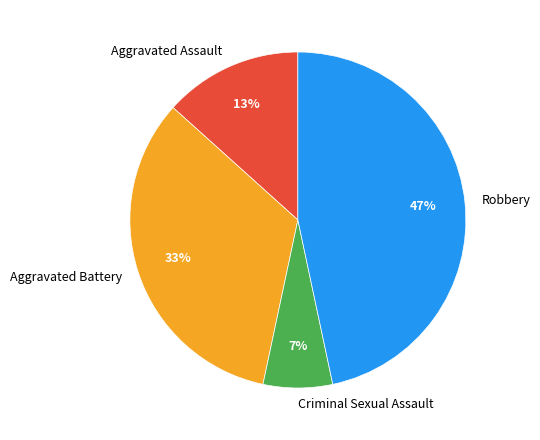

What is the smallest slice in the pie chart?

Criminal Sexual Assault